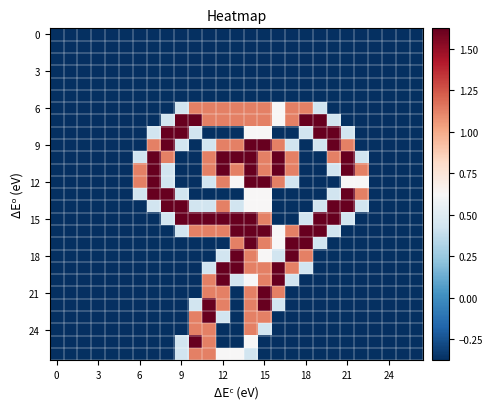

Count the number of categories in the chart.

27